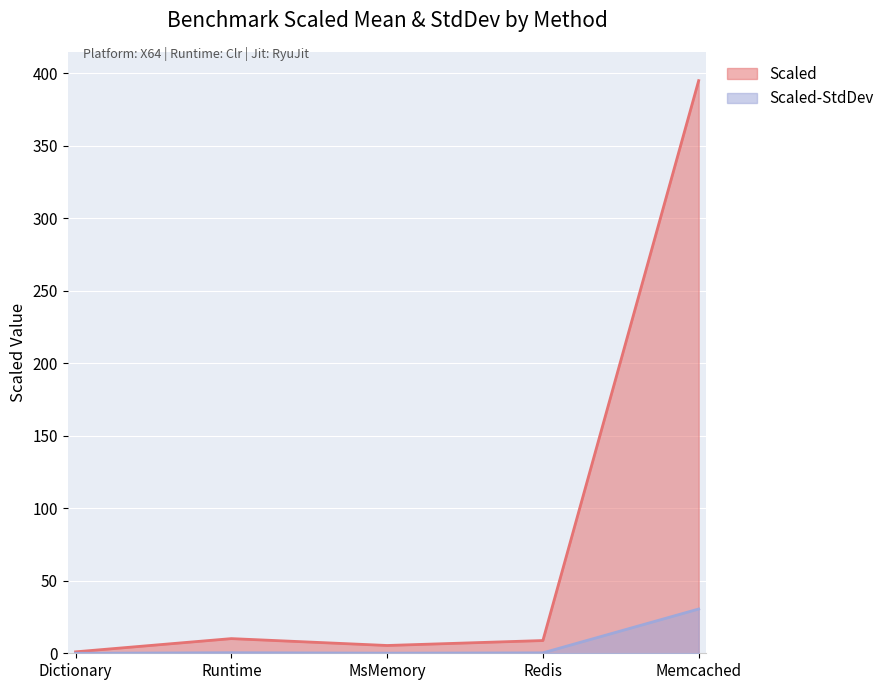

What is the label of the 2nd point from the left?

Runtime